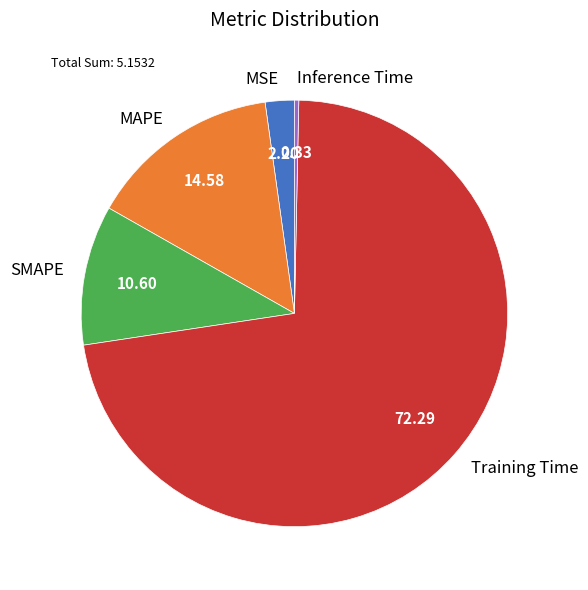

Do Inference Time and MAPE together represent more than half of the pie?

No